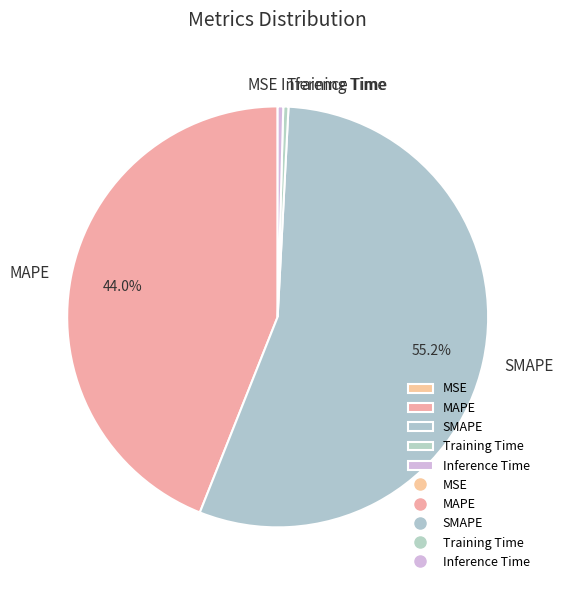

What is the largest slice in the pie chart?

SMAPE